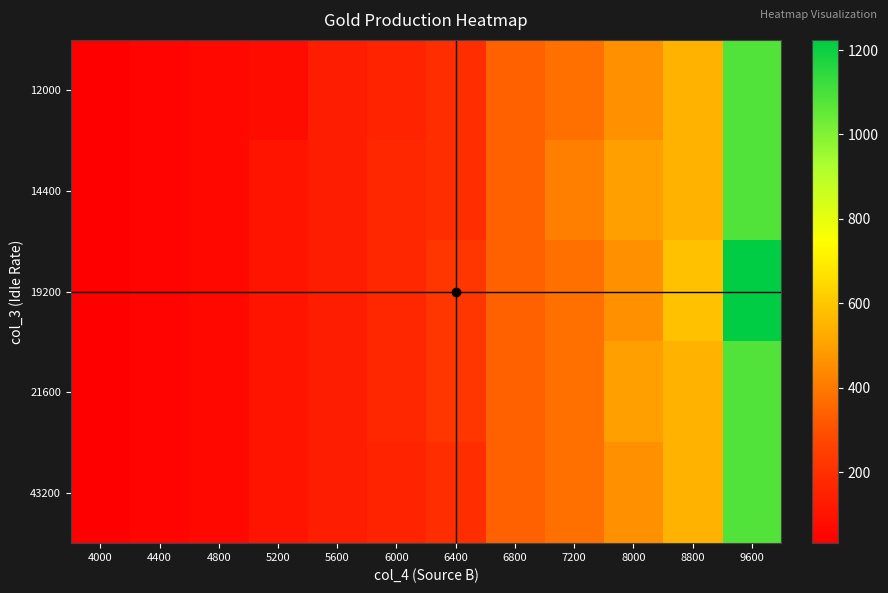

At how many categories does at least one series exceed 671?

1